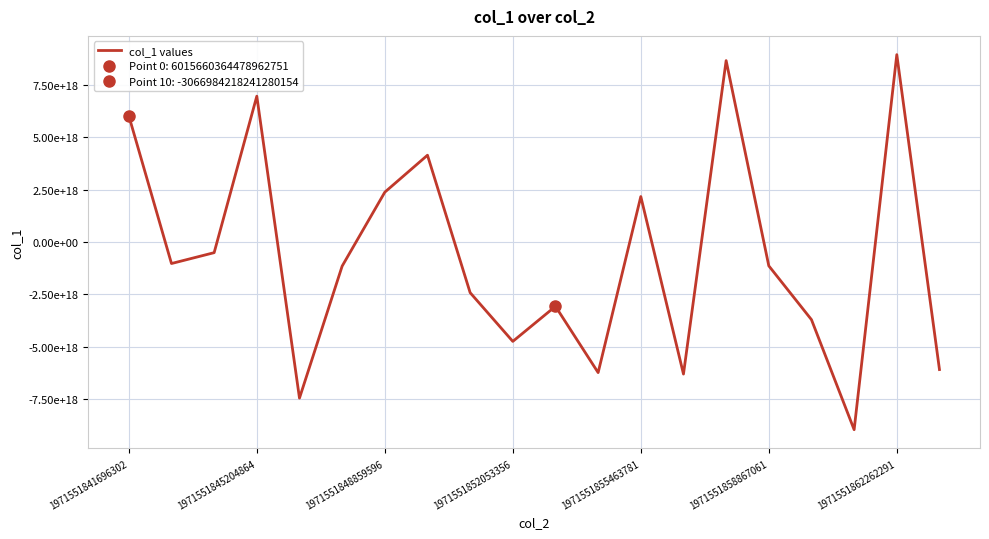

How many points are higher than both their immediate neighbors (excluding endpoints)?

6